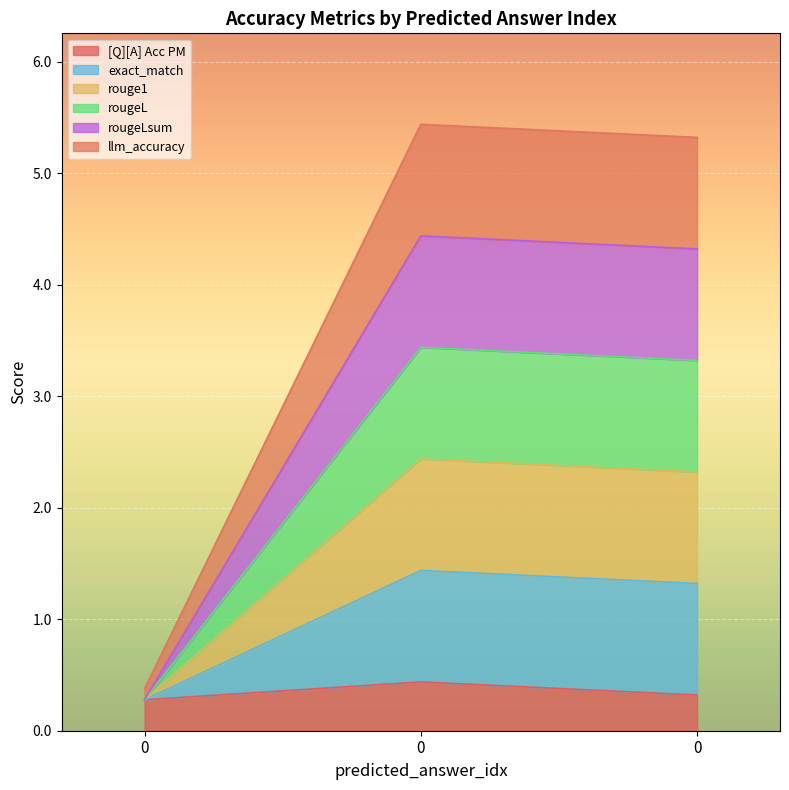

What is the difference between the maximum and second lowest values in the exact_match series?

0.1